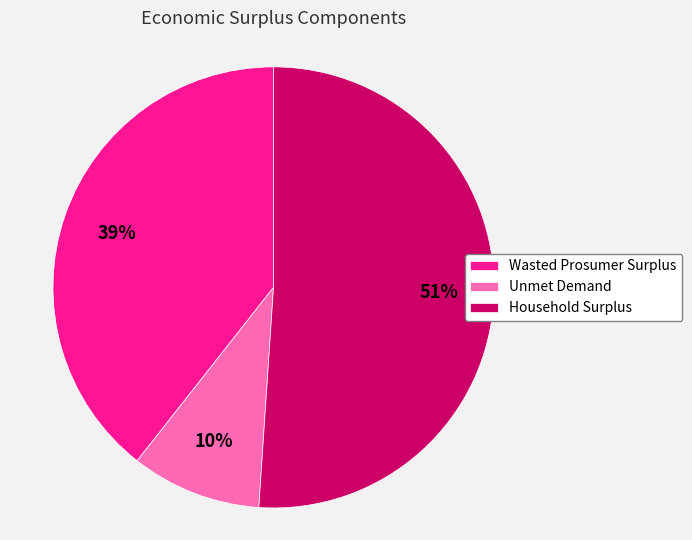

What is the smallest slice in the pie chart?

Unmet Demand